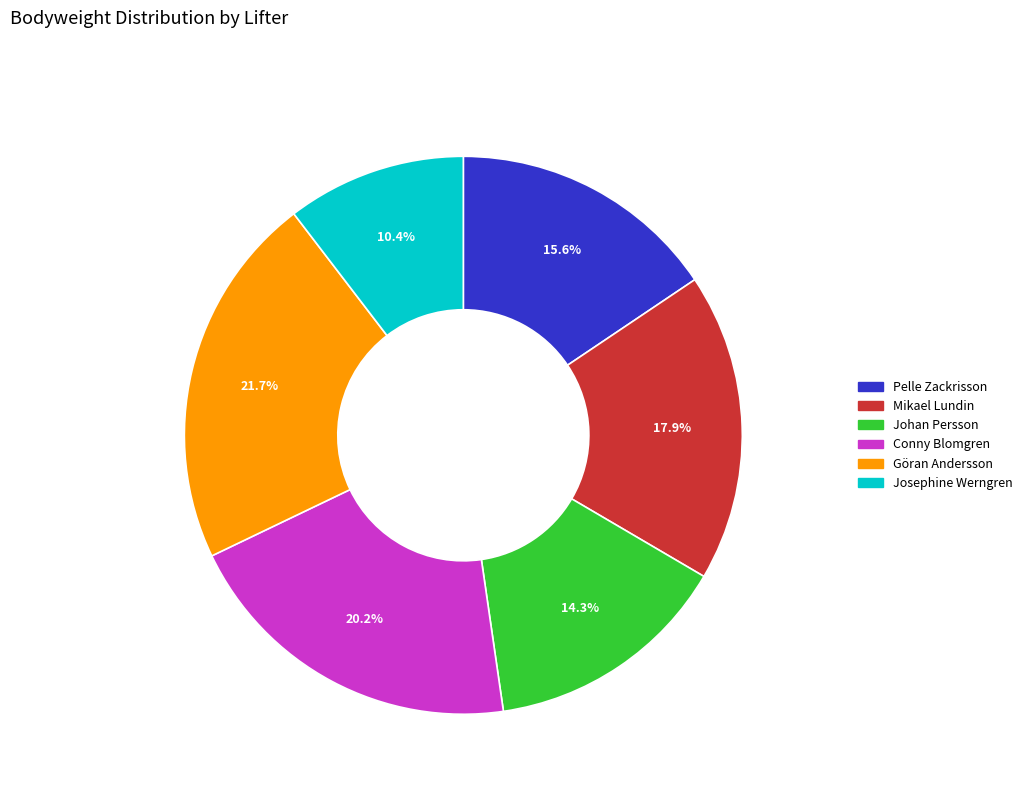

Between Conny Blomgren and Pelle Zackrisson, which is larger?

Conny Blomgren